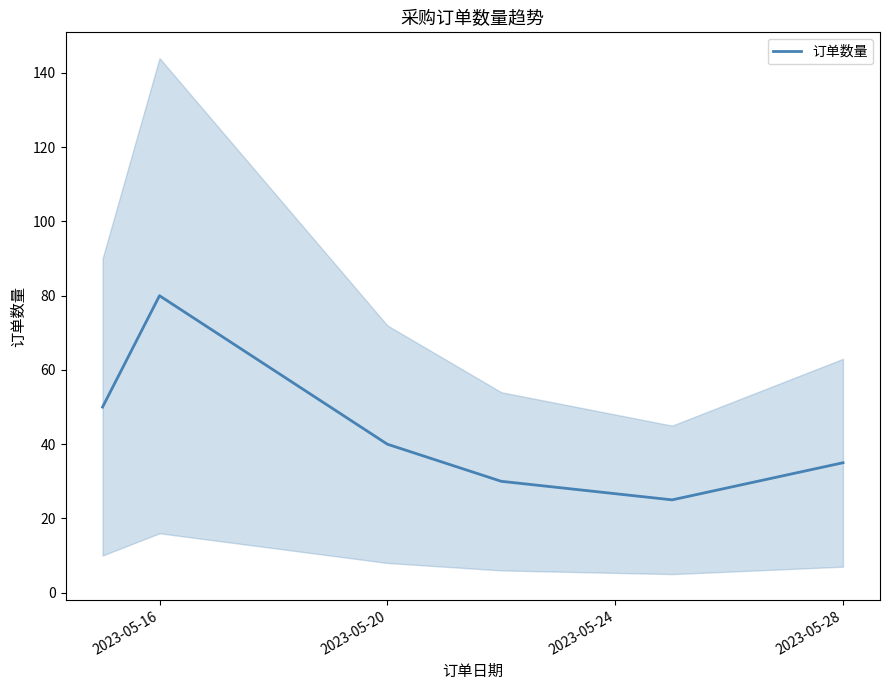

What is the greatest value displayed?

80